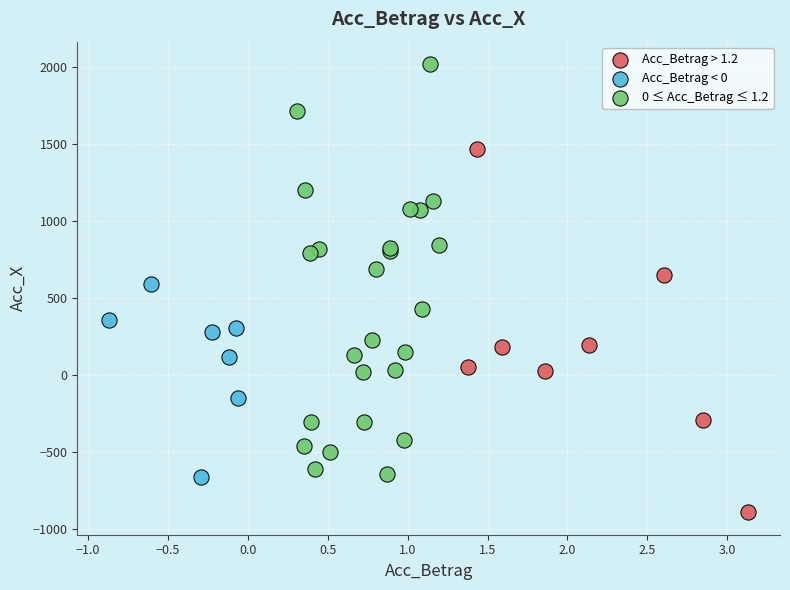

Which series contains the highest Y value?

0 ≤ Acc_Betrag ≤ 1.2